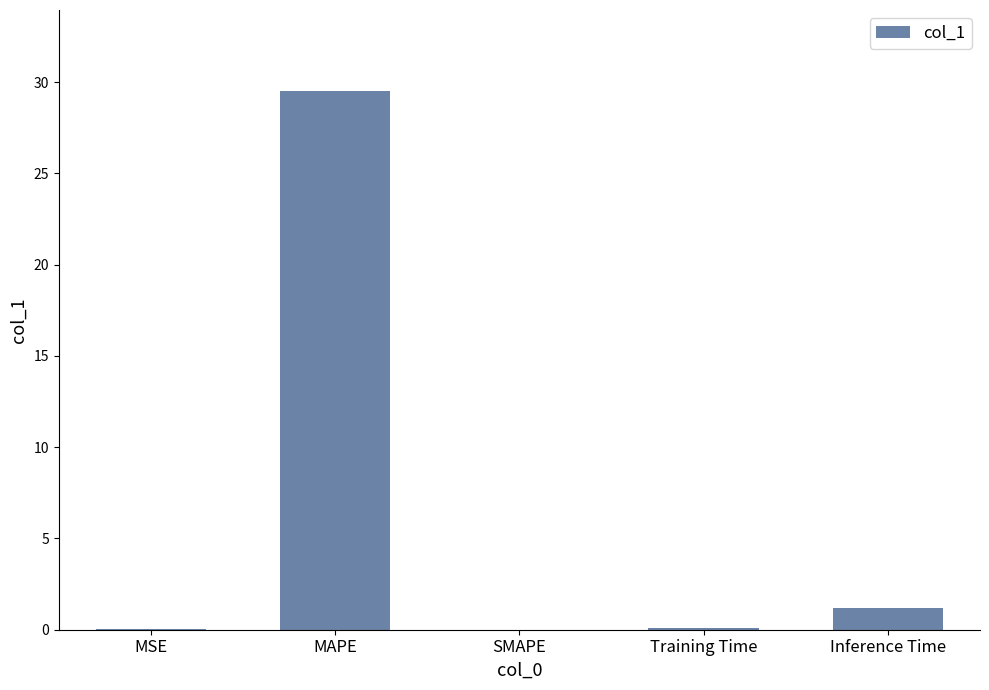

What is the greatest value displayed?

29.5